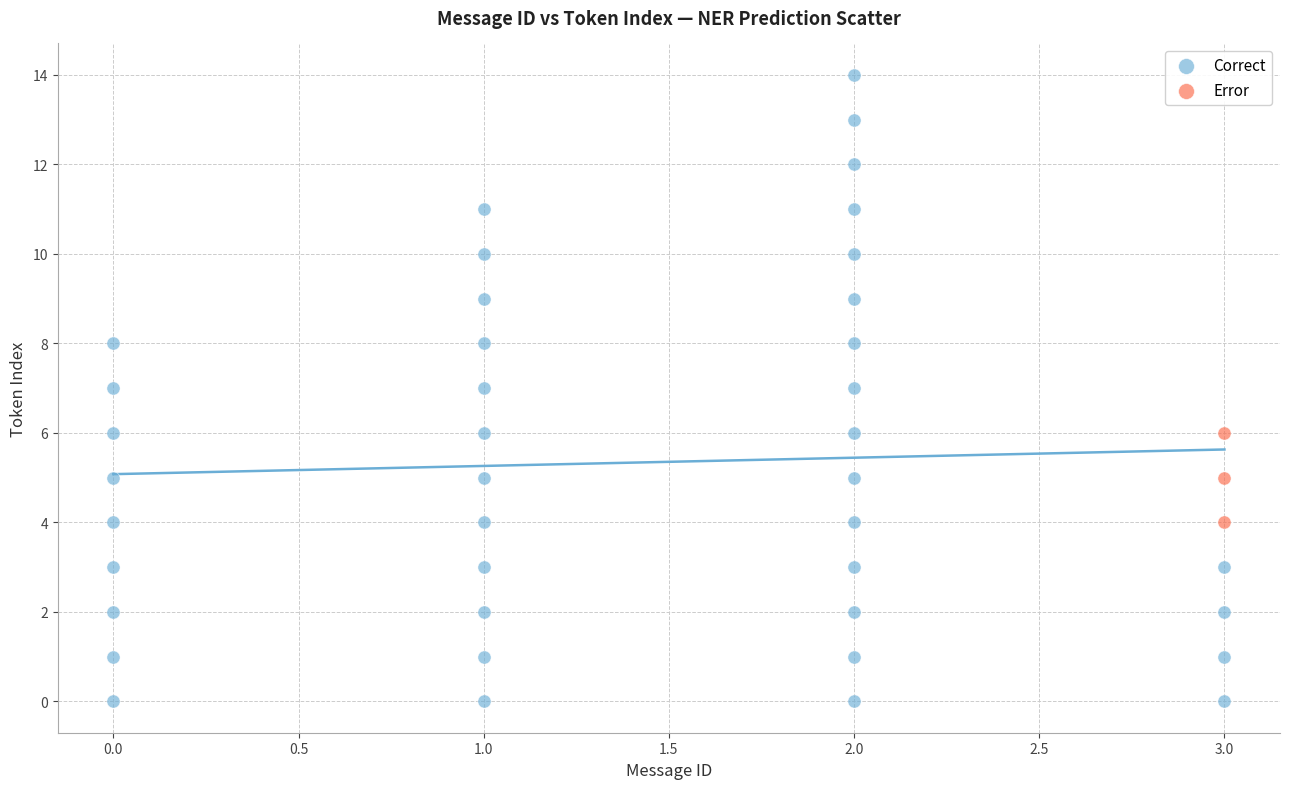

Which series contains the highest Y value?

Correct